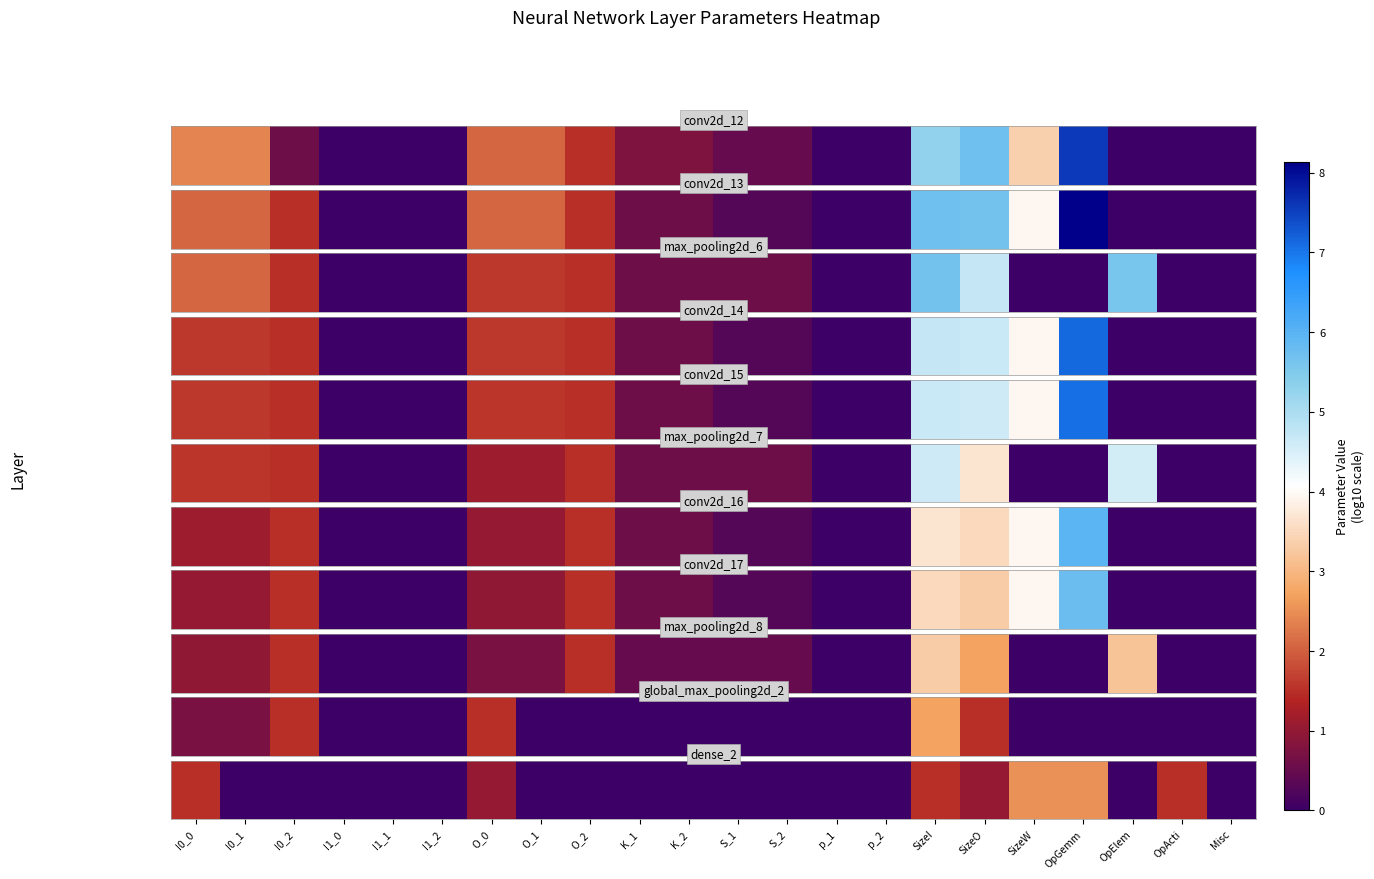

How many distinct data groups are displayed?

1